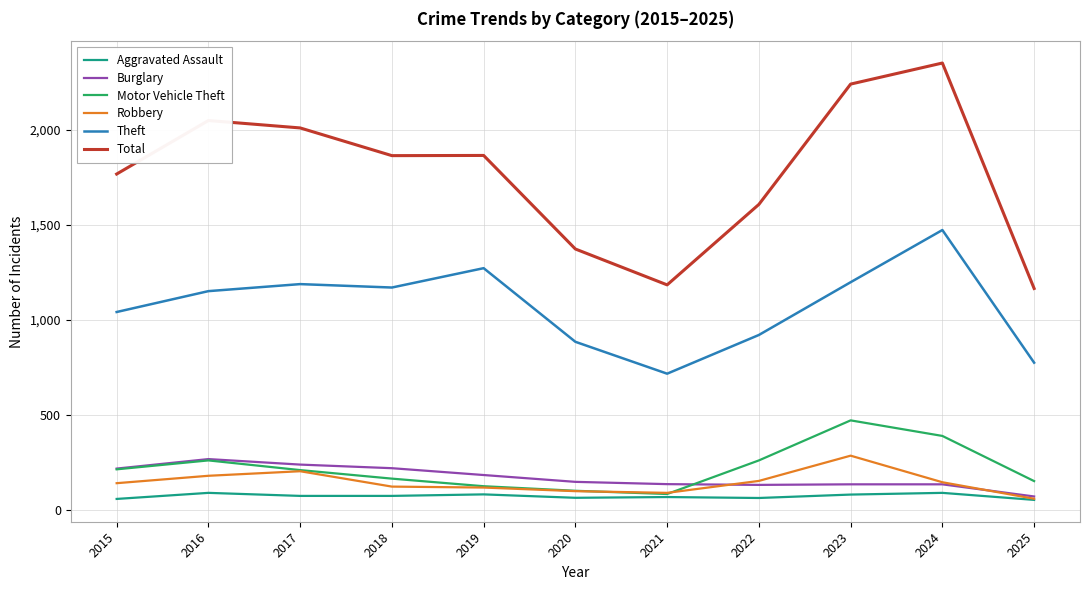

The Aggravated Assault series shows 72 at 2018. True or false?

True